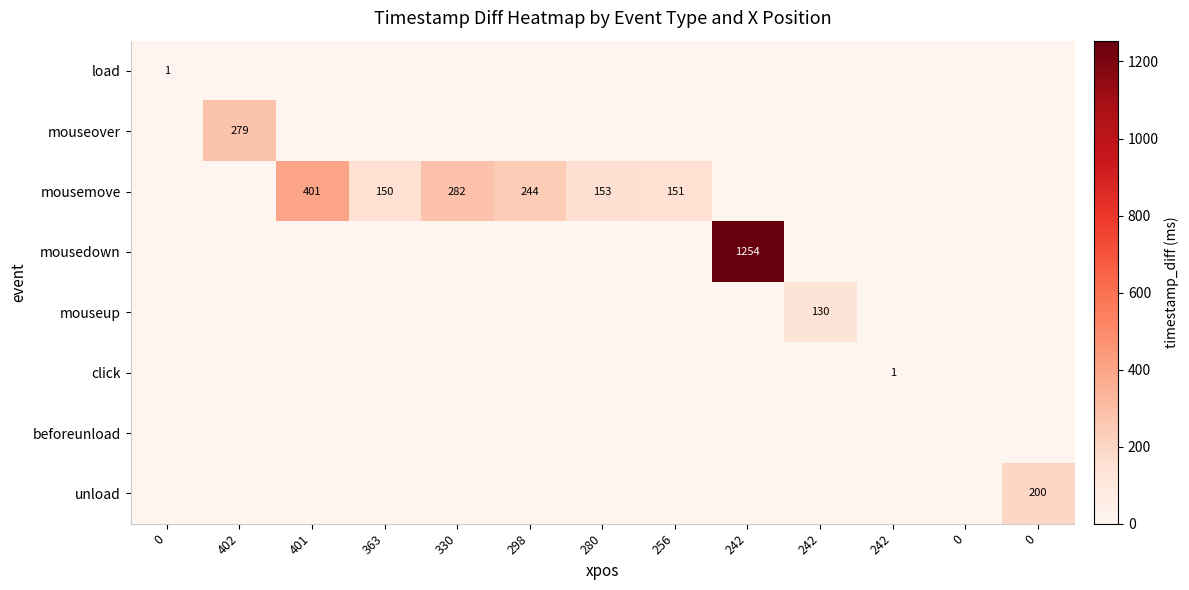

The value of mouseup at 363 is -58. True or false?

False